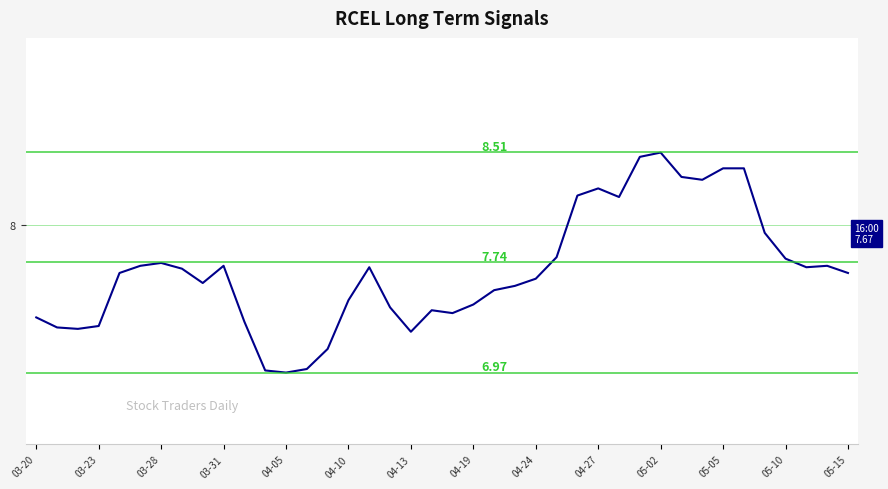

Reading right to left, list all the values displayed in this chart.

7.7	7.7	7.7	7.8	7.9	8.4	8.4	8.3	8.3	8.5	8.5	8.2	8.3	8.2	7.8	7.6	7.6	7.5	7.4	7.4	7.4	7.3	7.4	7.7	7.5	7.1	7.0	7.0	7.0	7.3	7.7	7.6	7.7	7.7	7.7	7.7	7.3	7.3	7.3	7.4